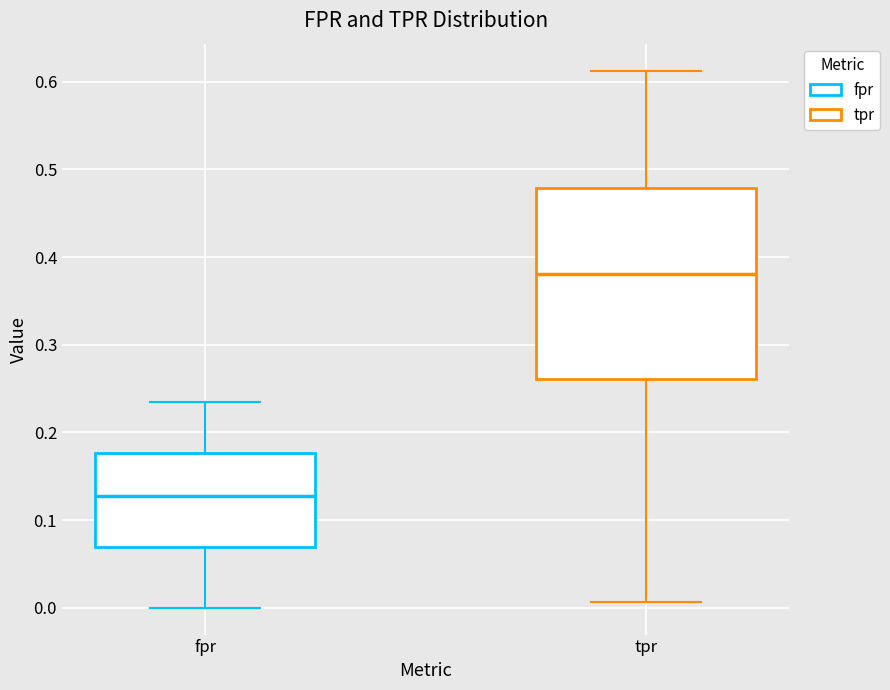

Which box is the tallest, from its lower edge to its upper edge?

tpr